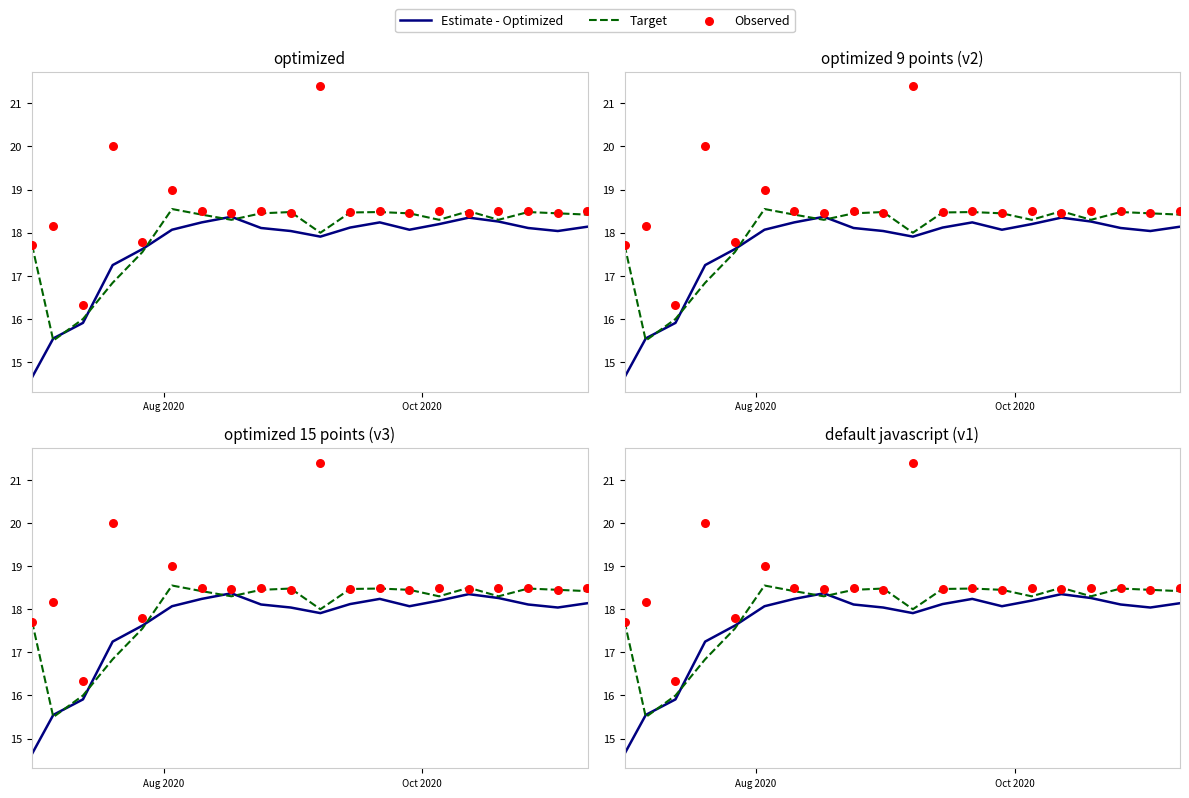

Is the value of Observed at 10 greater than the value of Target at 4?

Yes